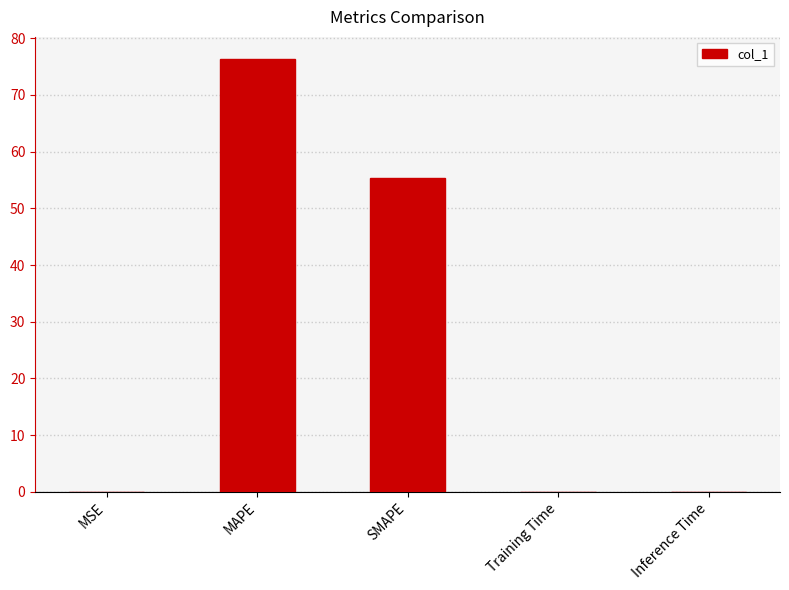

Which label corresponds to the largest value in the chart?

MAPE